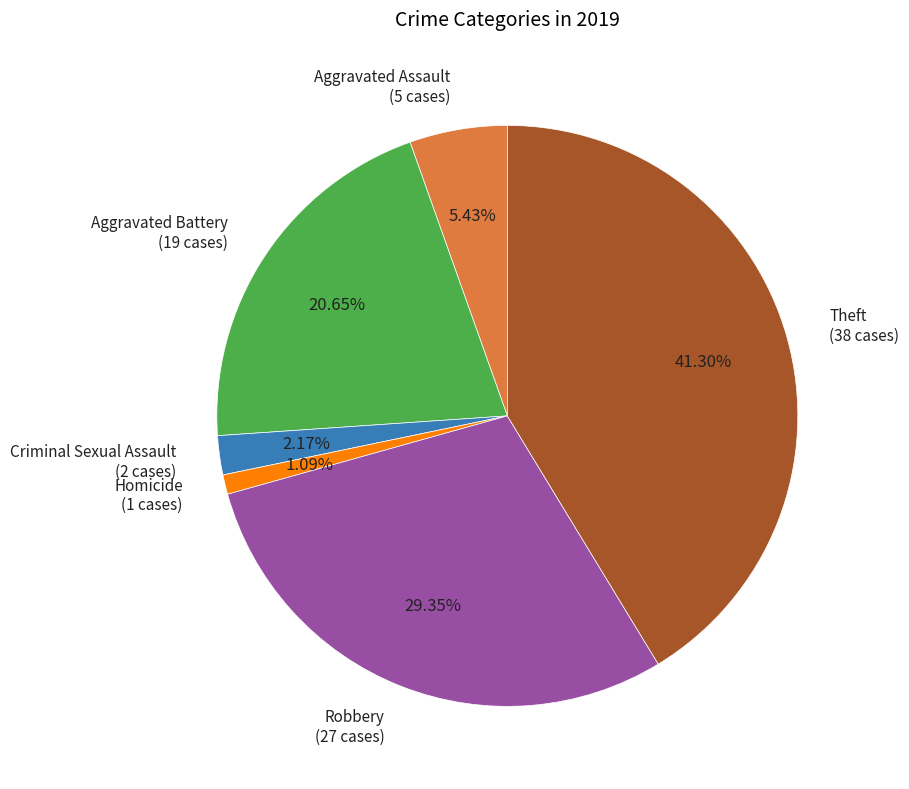

Do Aggravated Battery and Theft together represent more than half of the pie?

Yes